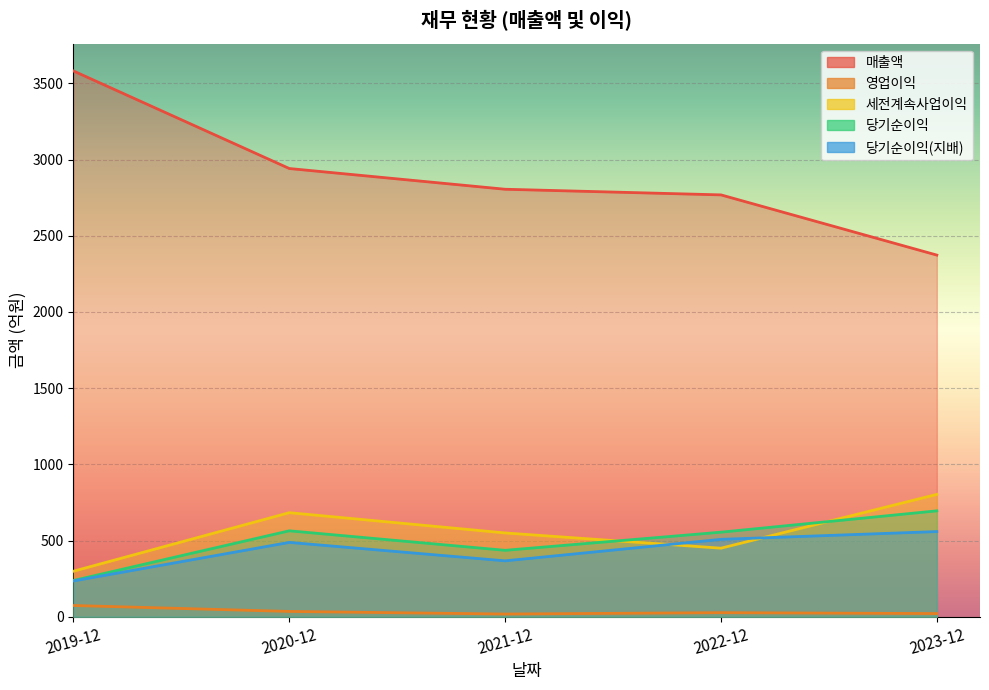

True or false: 영업이익 and 당기순이익 cross at least once.

False